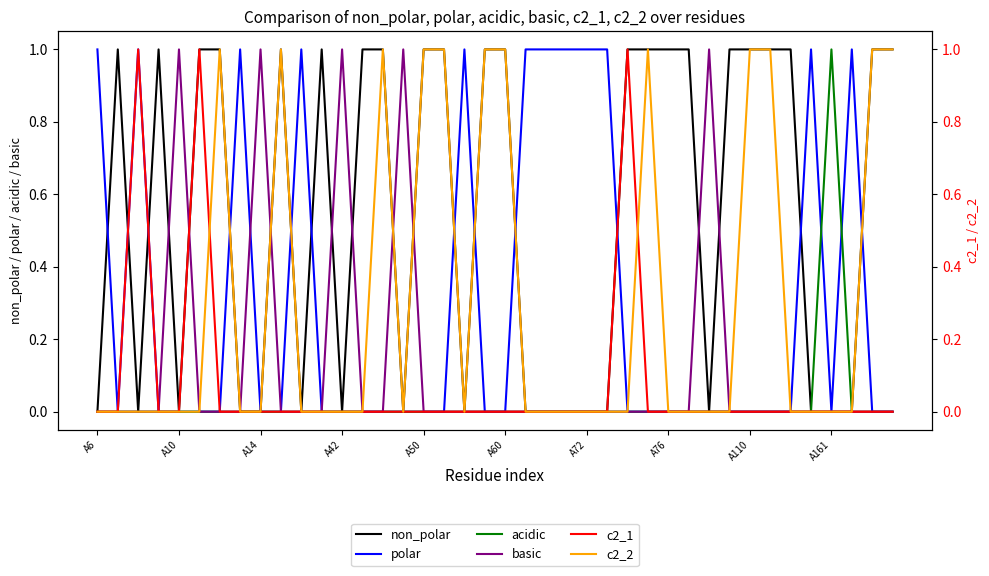

How many values in c2_2 are above zero?

12